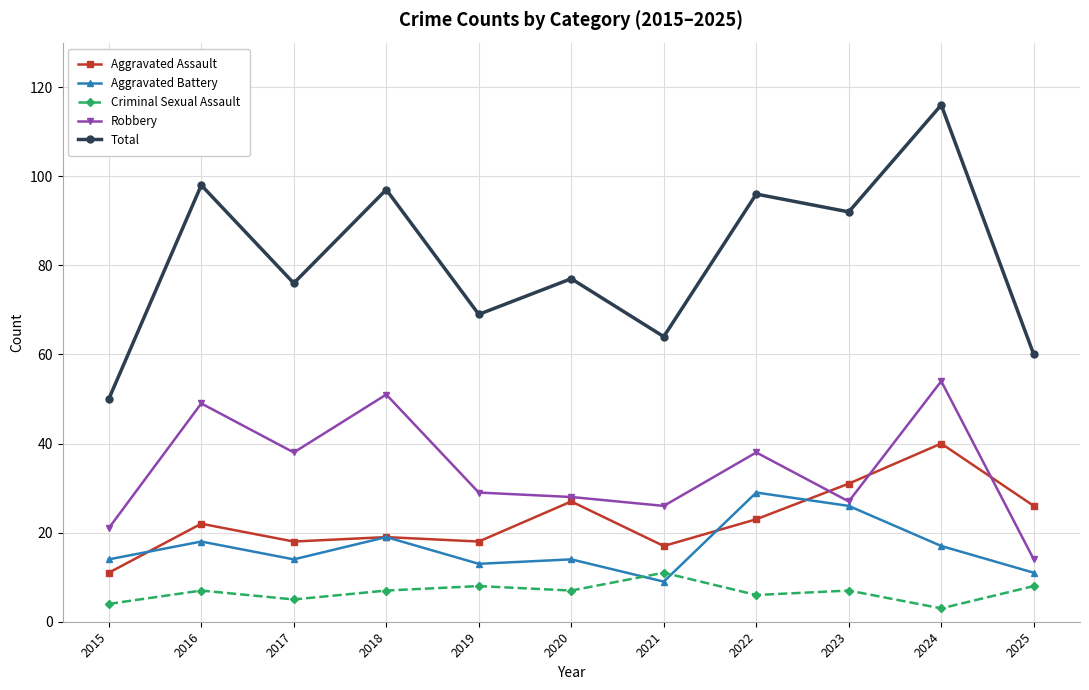

At which category is the sum across all series the highest?

2024